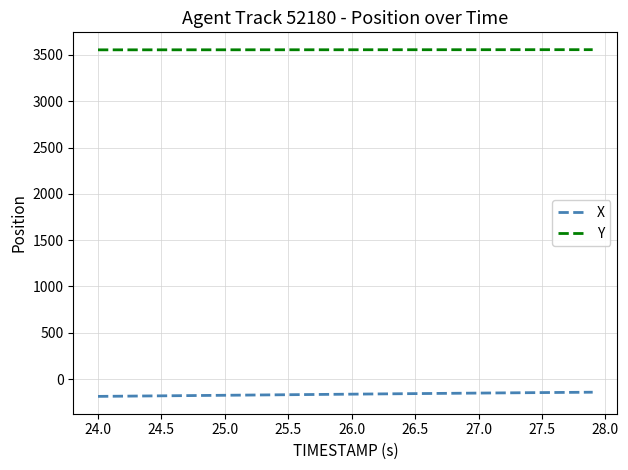

What is the average value of the Y series?

3555.5